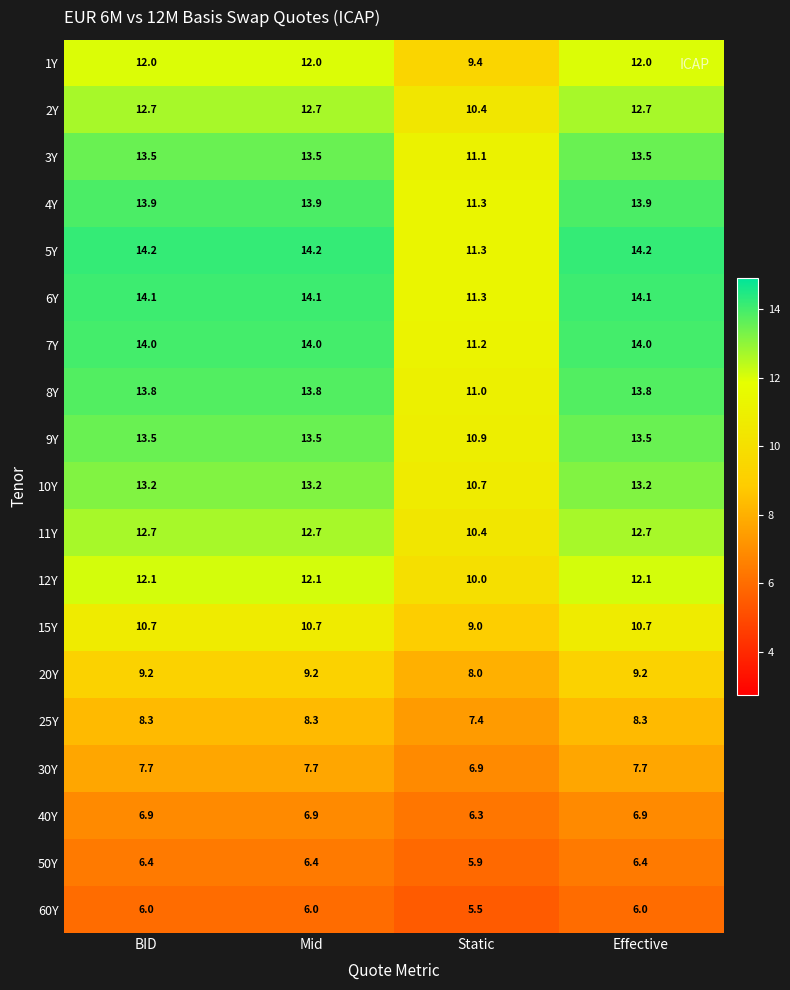

What is the spread (max minus min) of values at Mid?

8.2